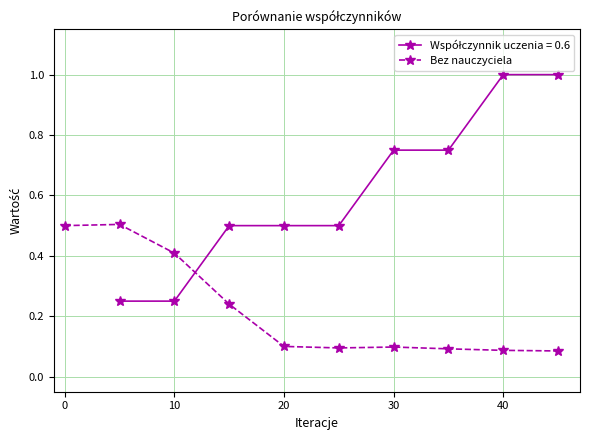

The value of Bez nauczyciela at 20 is 0.1. True or false?

True